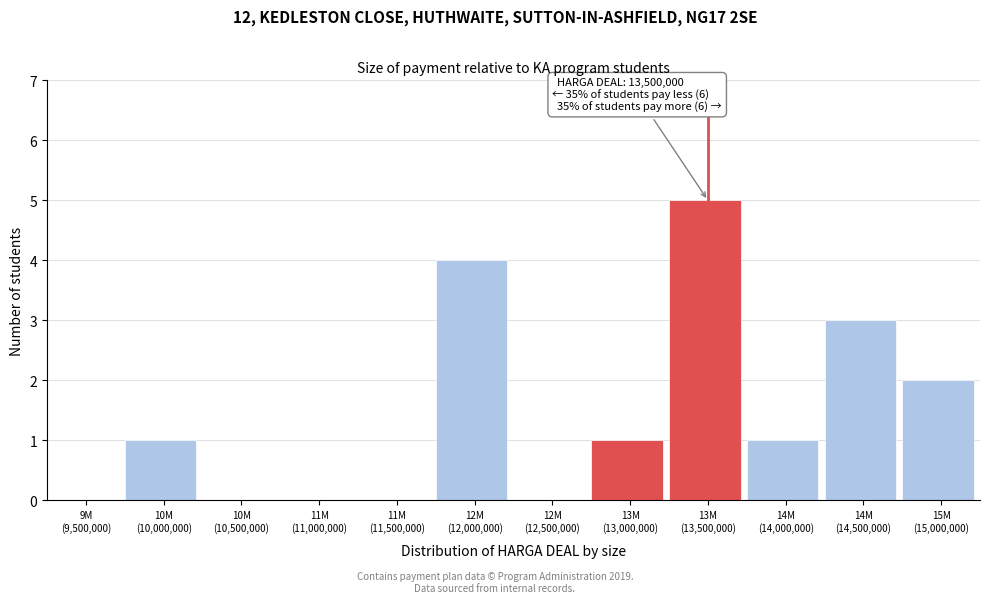

What is the maximum value shown in the chart?

5